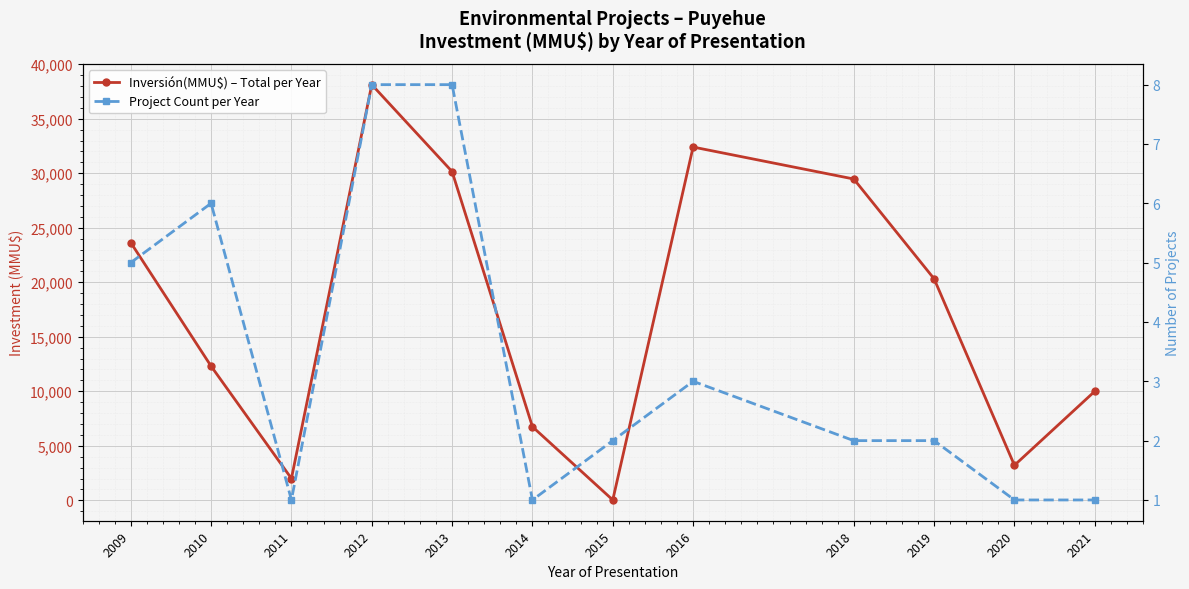

At which label does Project Count per Year reach its minimum?

2011